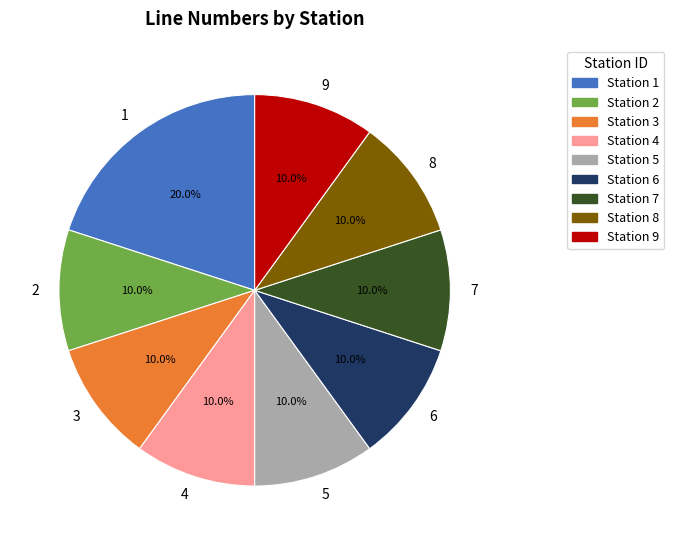

What percentage is the 5 slice, to the nearest percent?

10%